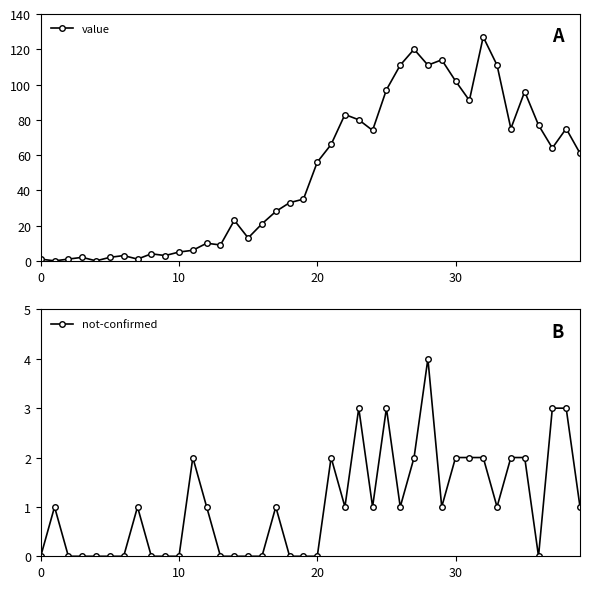

Is it true that not-confirmed equals 1 at 39?

False